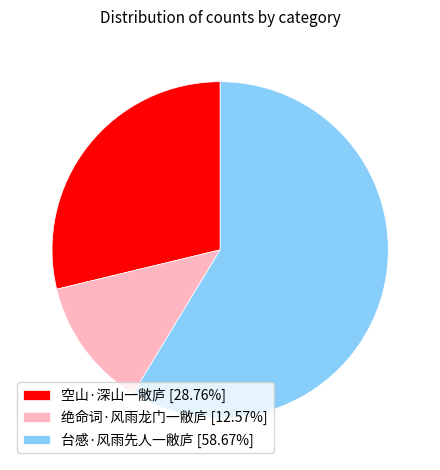

Does 空山·深山一敝庐 [28.76%] represent more than half of the total?

No